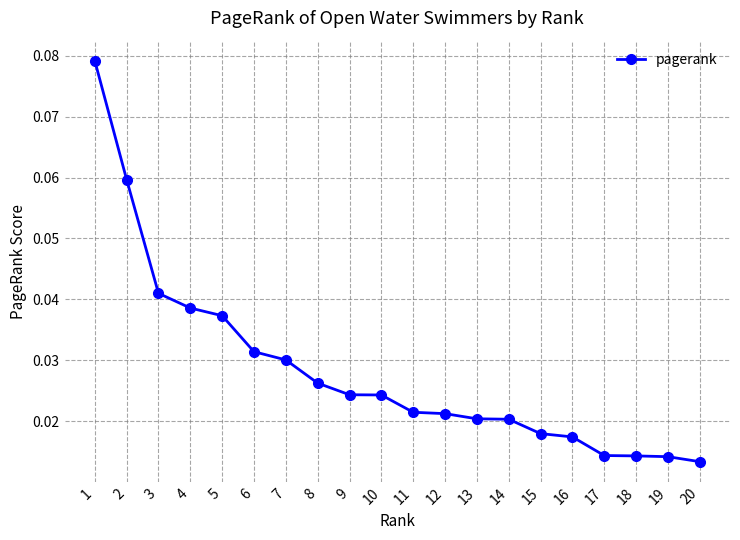

Count the values in the range 0 to 1.

20